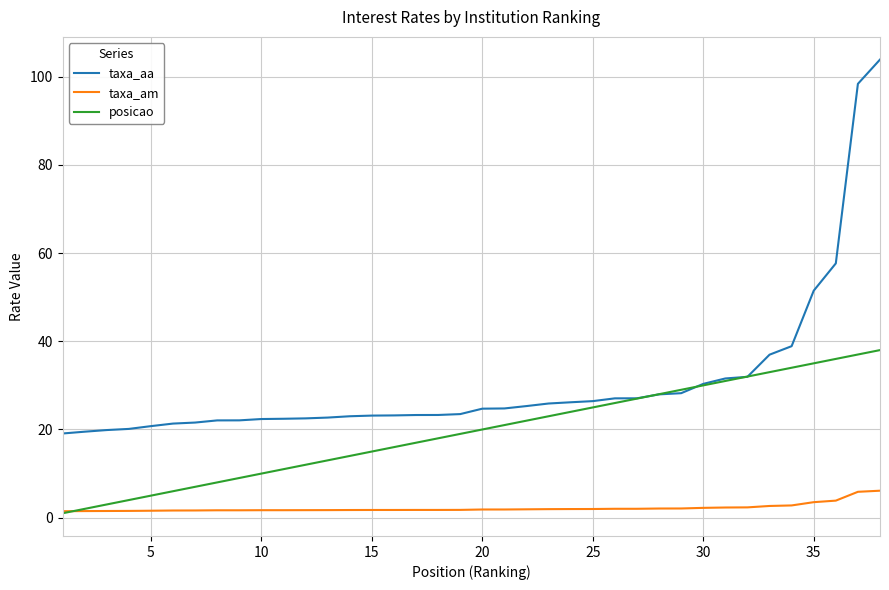

List the series in order of their peak value, highest first.

taxa_aa, posicao, taxa_am